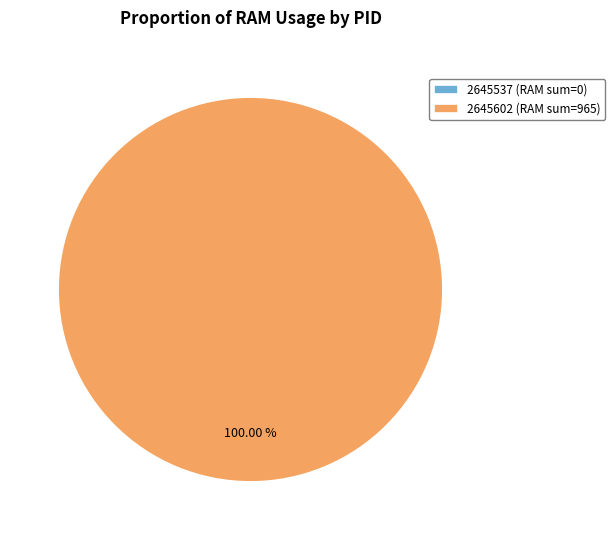

To the nearest percent, what is the average slice percentage?

50%